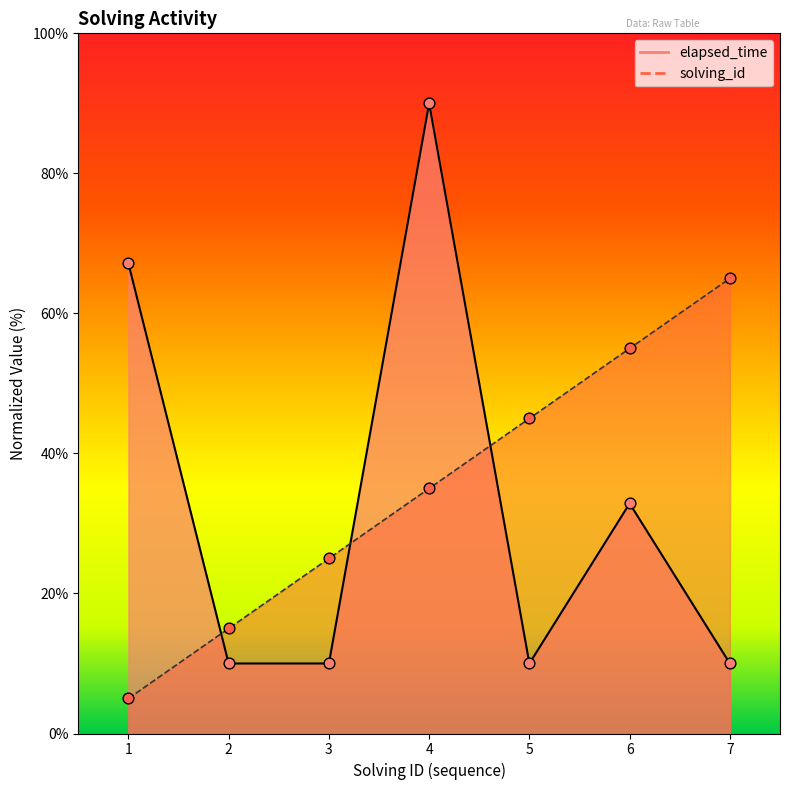

What are all the series names shown in the legend?

solving_id, elapsed_time